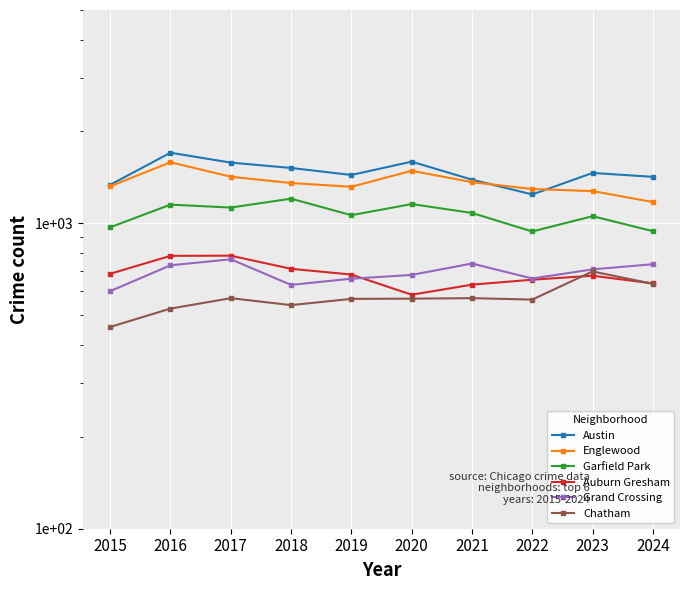

At which category does Englewood reach its first local peak?

2016